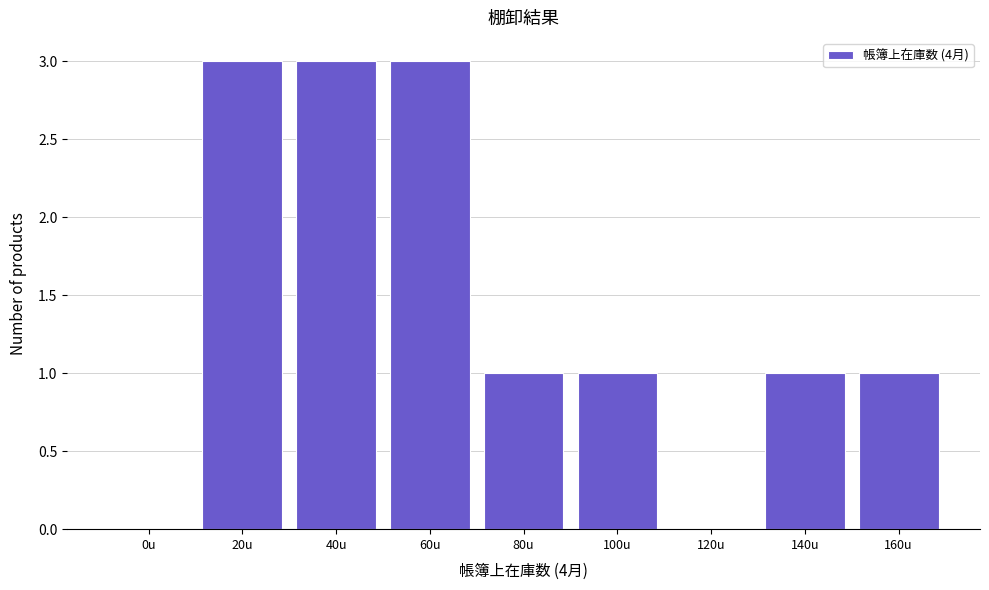

Reading left to right, extract all data points from this chart.

0u=0	20u=3	40u=3	60u=3	80u=1	100u=1	120u=0	140u=1	160u=1